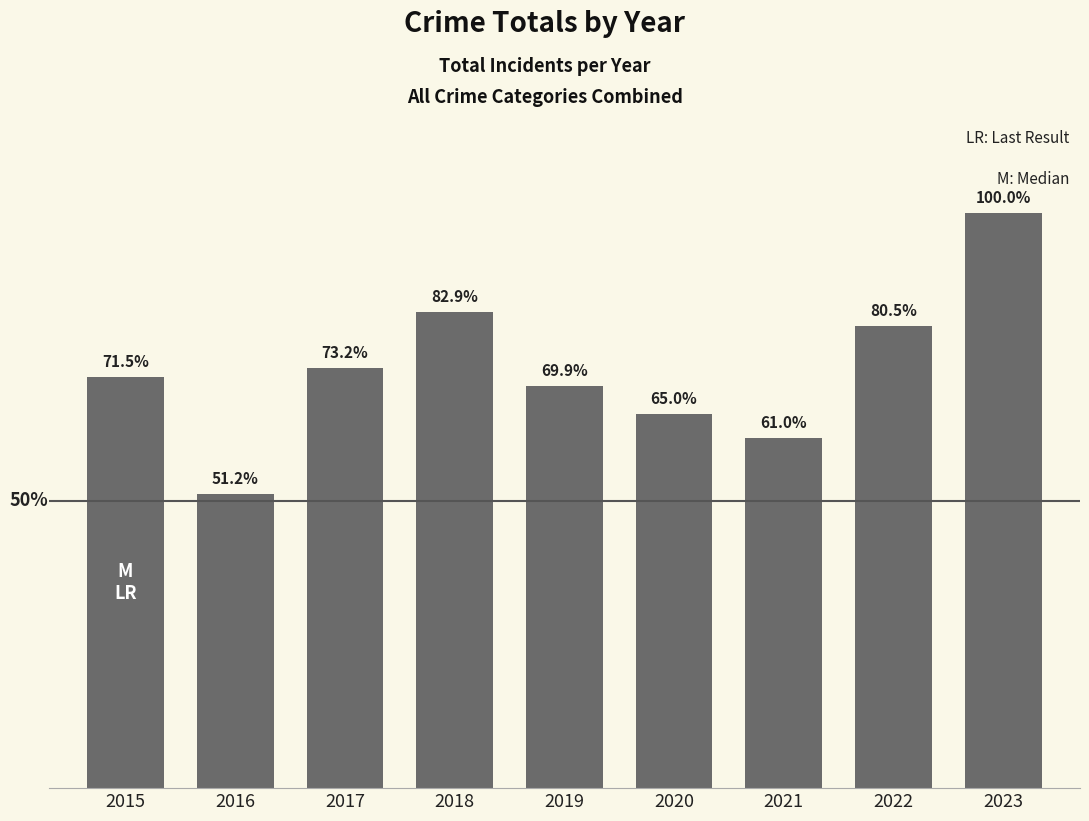

What is the approximate value at 2021, to the nearest 5?

75